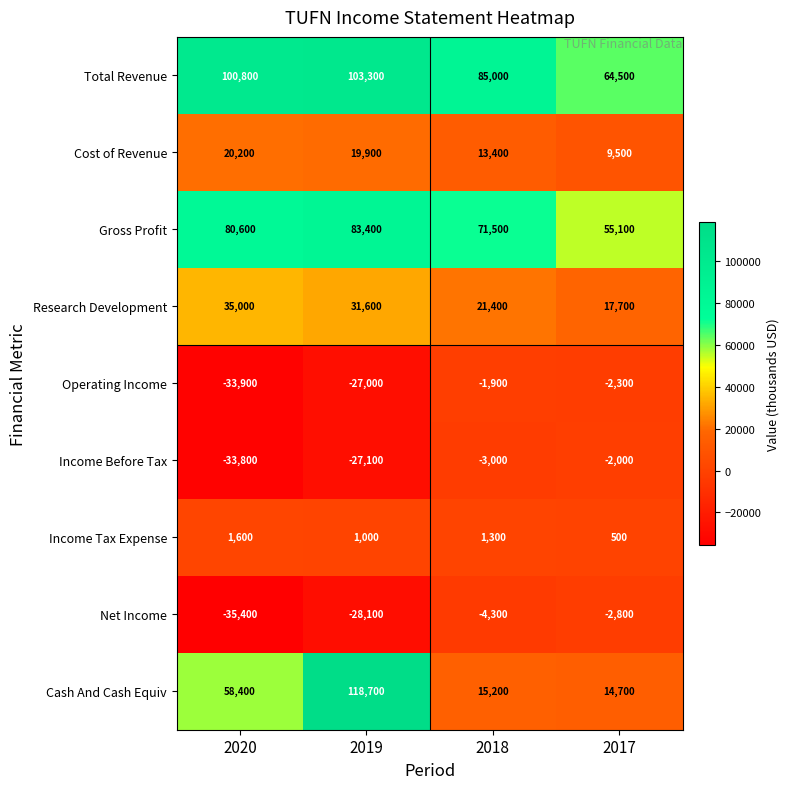

Which series has the largest range (max minus min)?

Cash And Cash Equiv